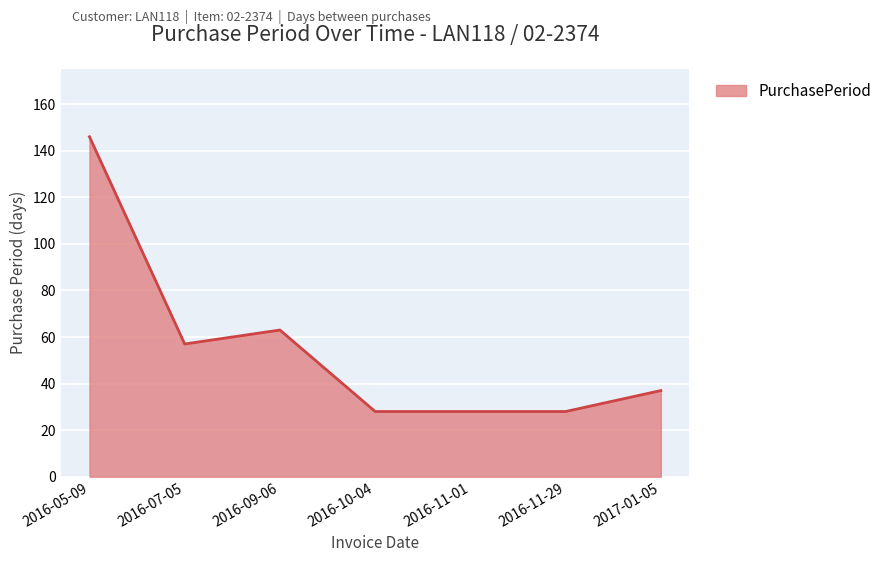

Does the chart display data point markers on the line(s)?

No